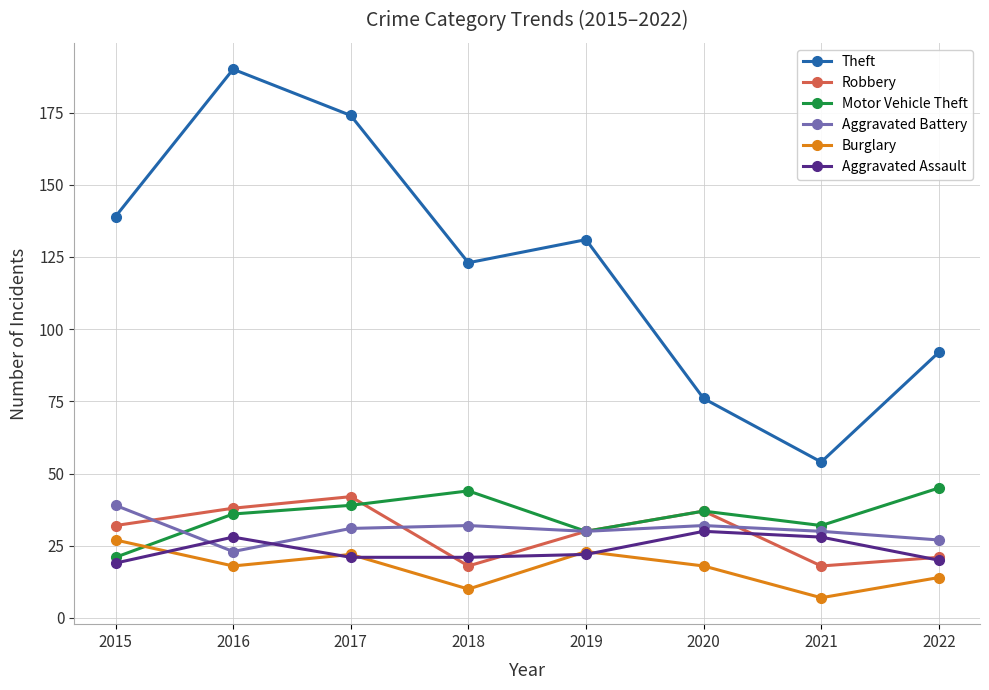

What is the total value across all series at 2022?

219